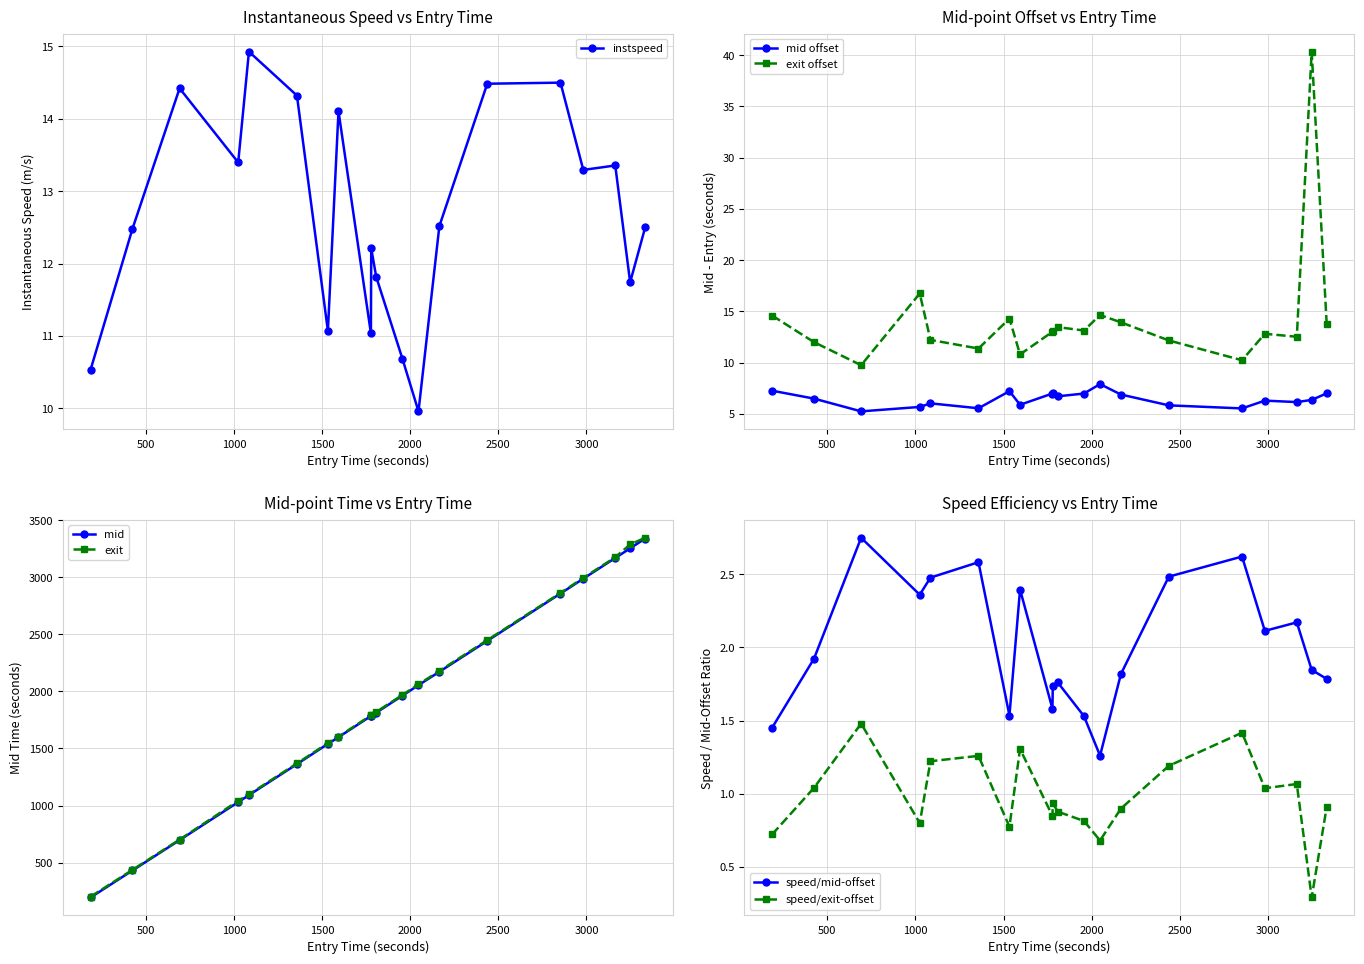

True or false: mid has more than 2 points higher than both neighbors.

False